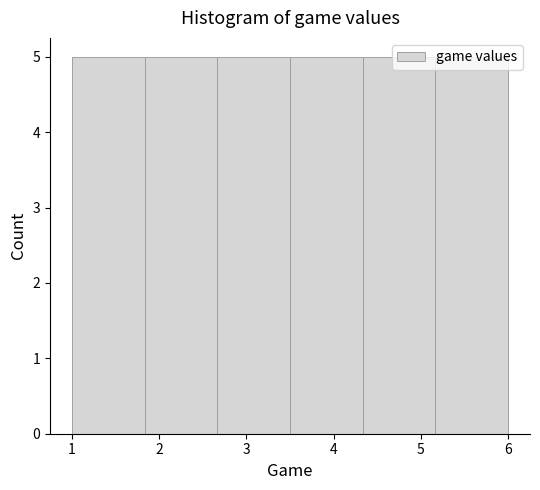

How tall is the bar that spans 3.5 to 4.3 on the x-axis? Neither the bar edges nor the heights are printed on the chart, so give them approximately, as read against the axes.

5